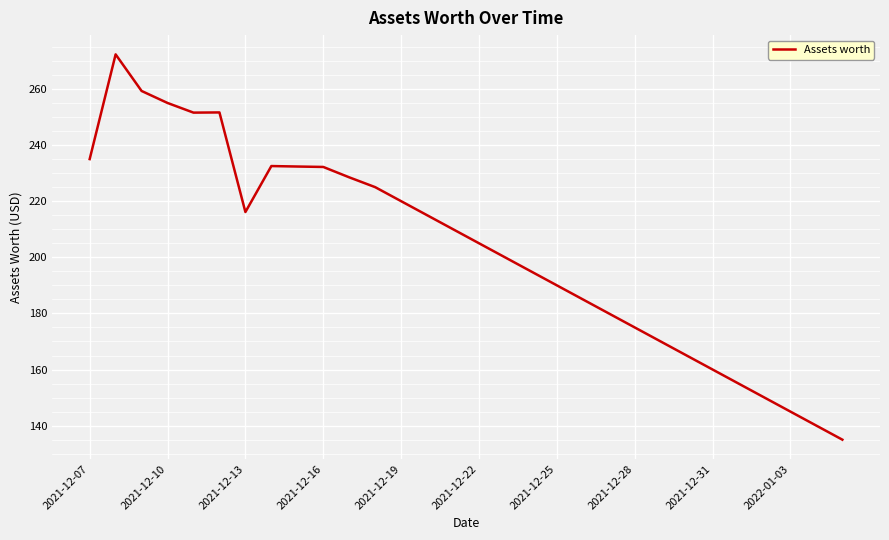

What is the sum of all values?

6086.5